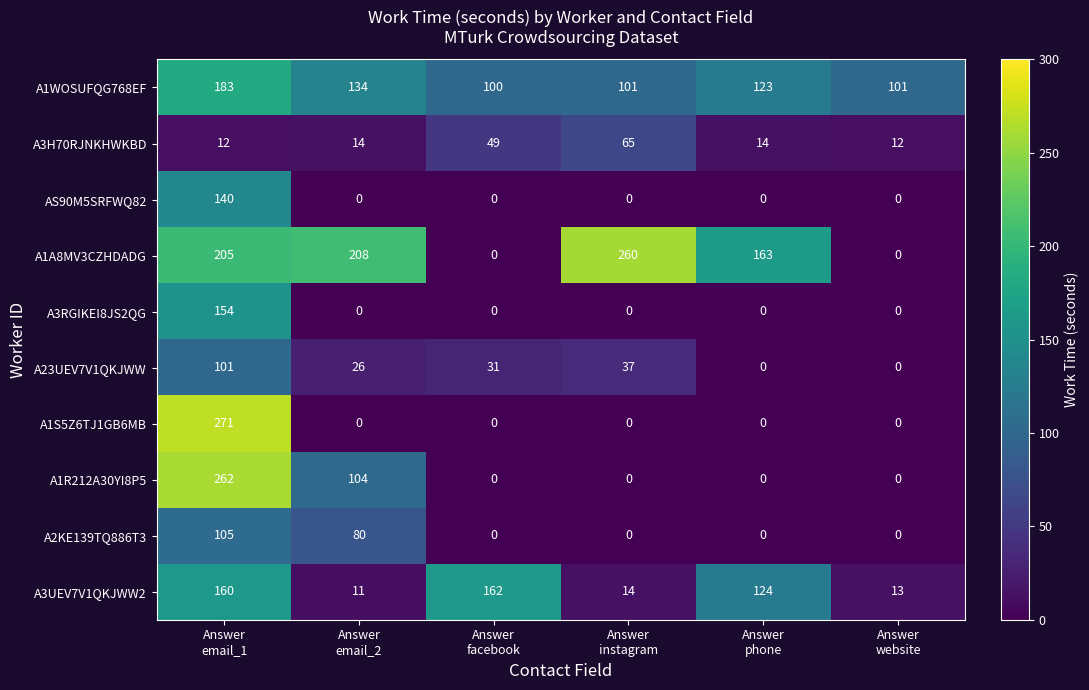

How many values in the A1A8MV3CZHDADG series are below 205?

3